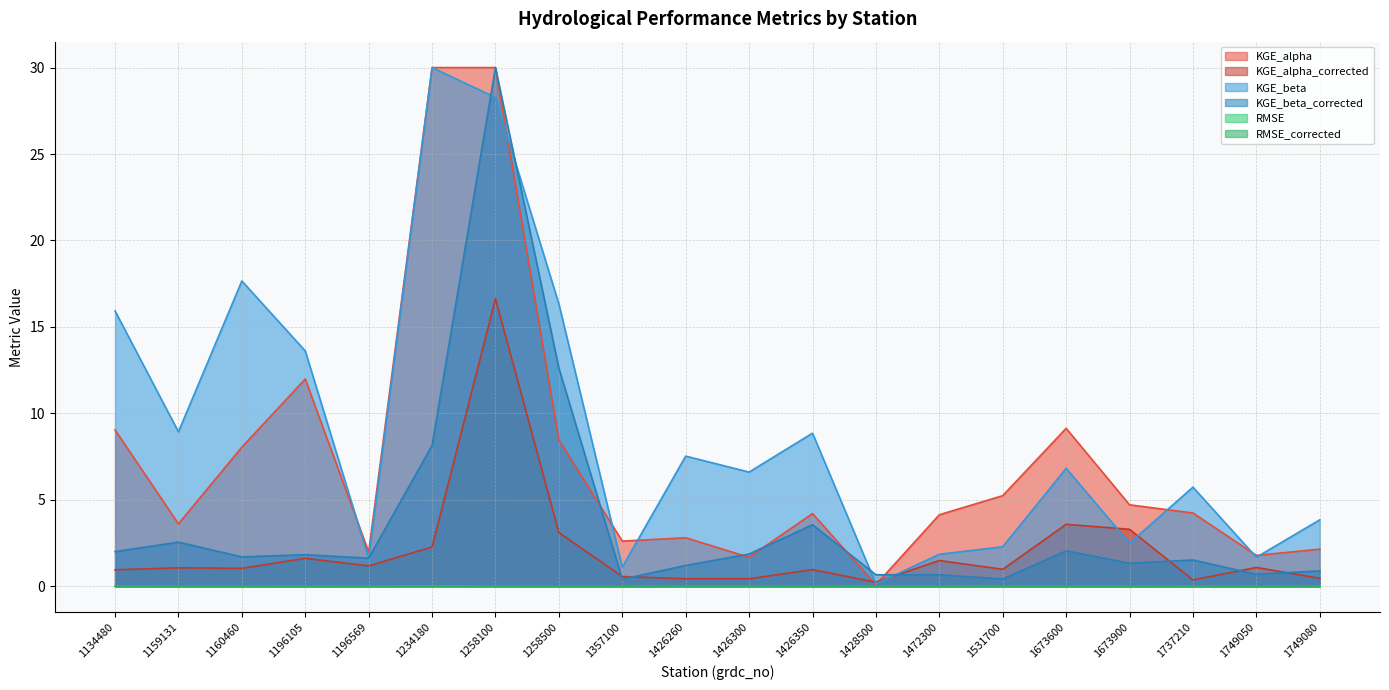

Where is KGE_alpha nearest to the value 0?

1357100